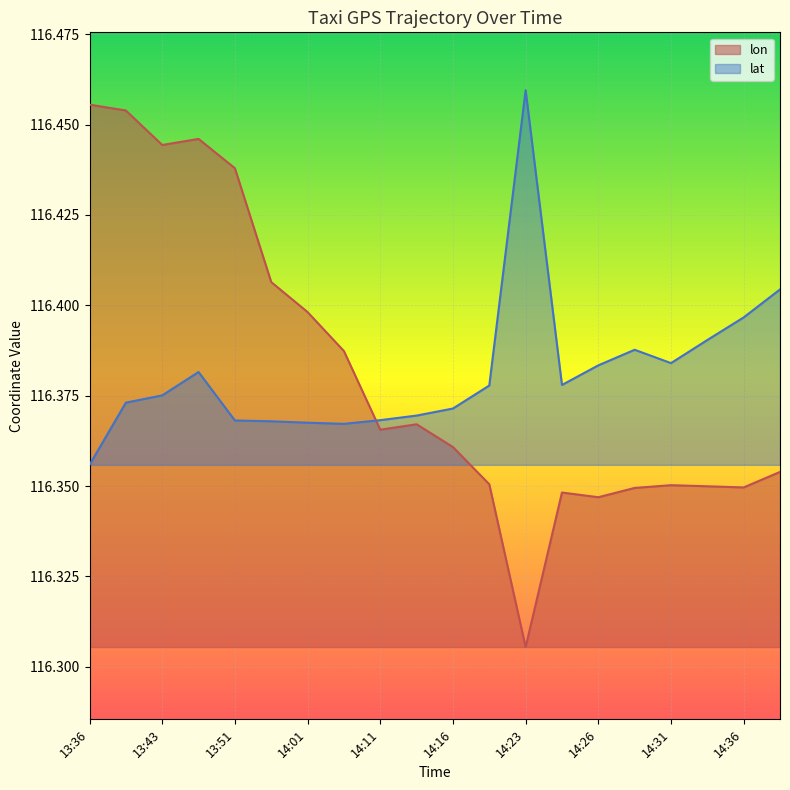

Between 14:01 and 13:43, which is larger?

13:43